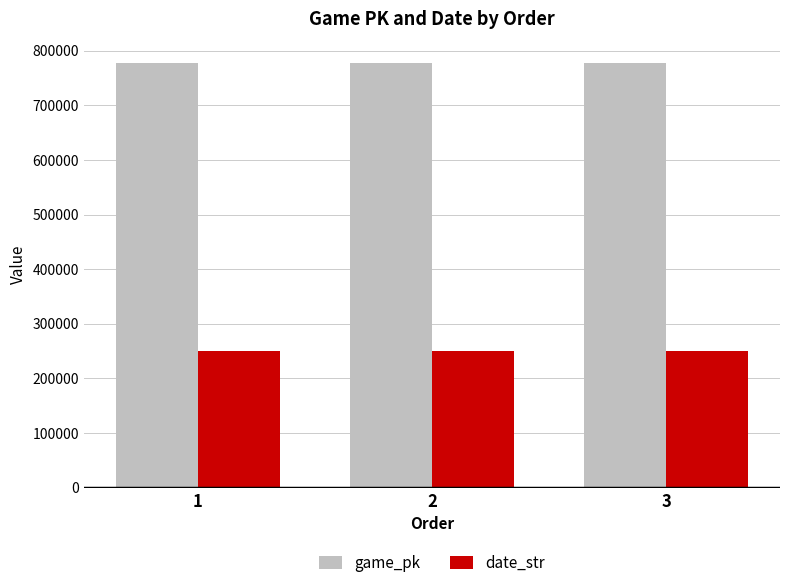

What is the sum of all game_pk values?

2333920